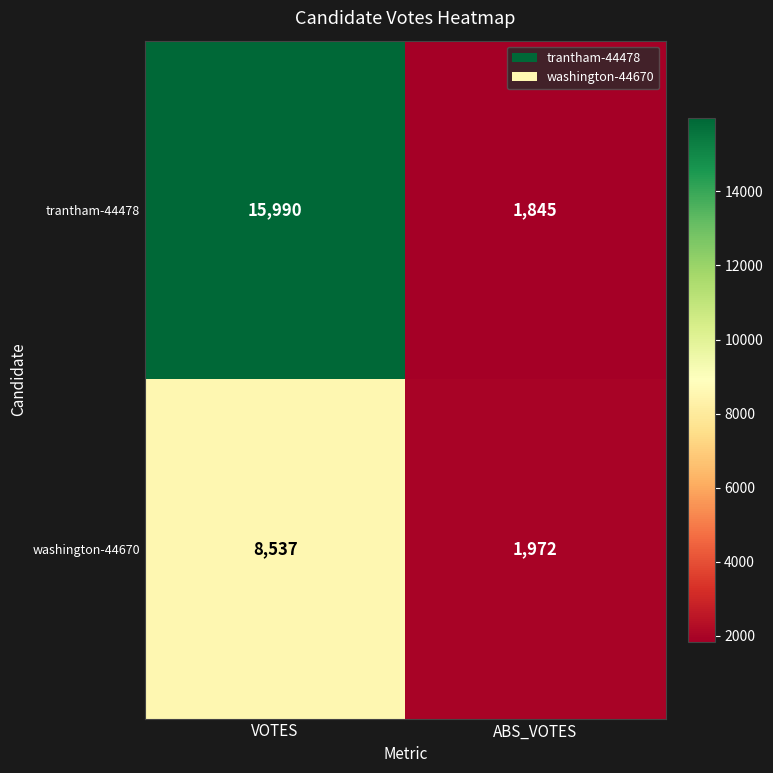

Which category has the lowest value in the washington-44670 series?

ABS_VOTES